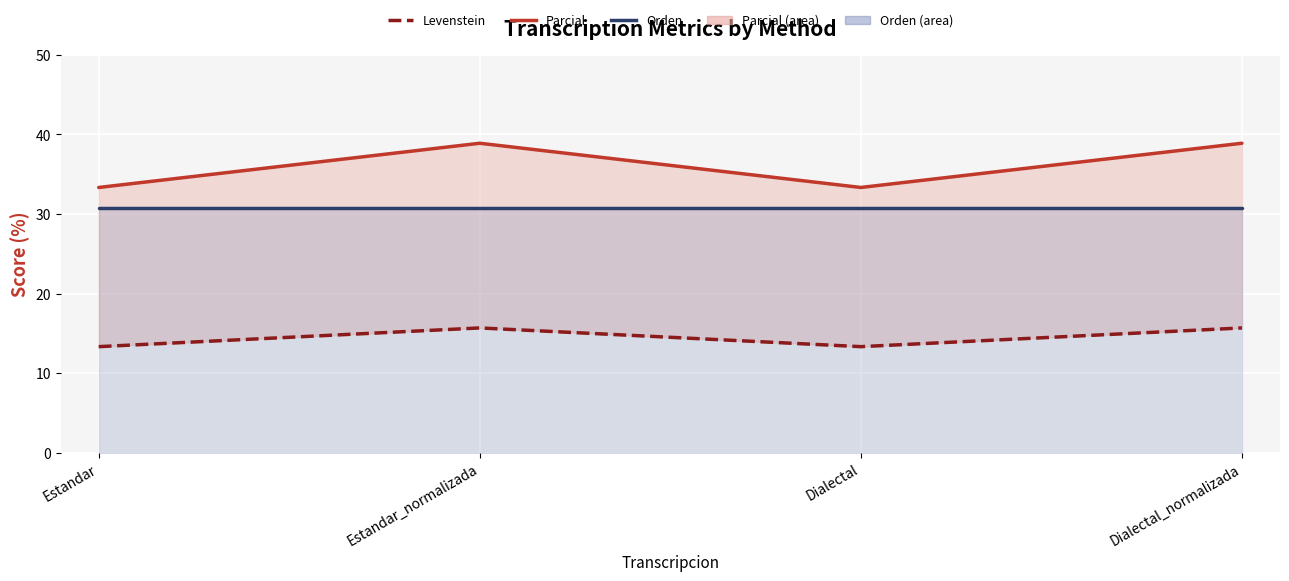

True or false: Orden (line) and Levenstein cross at least once.

False